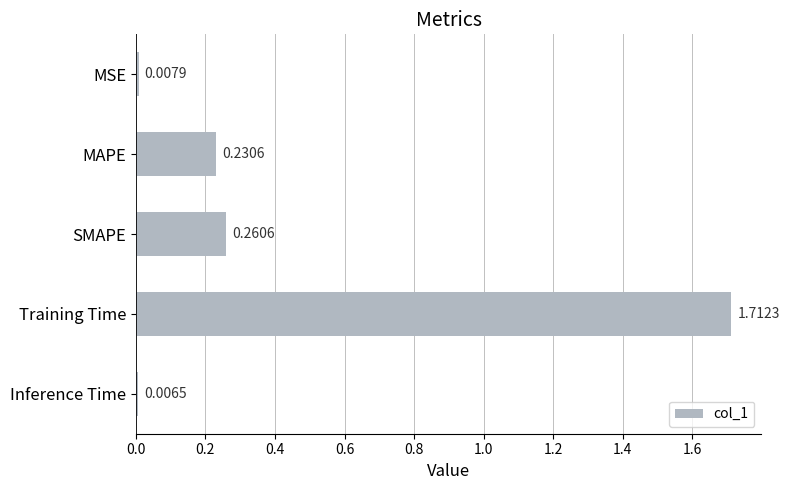

What is the change in value from MSE to Training Time?

+1.7